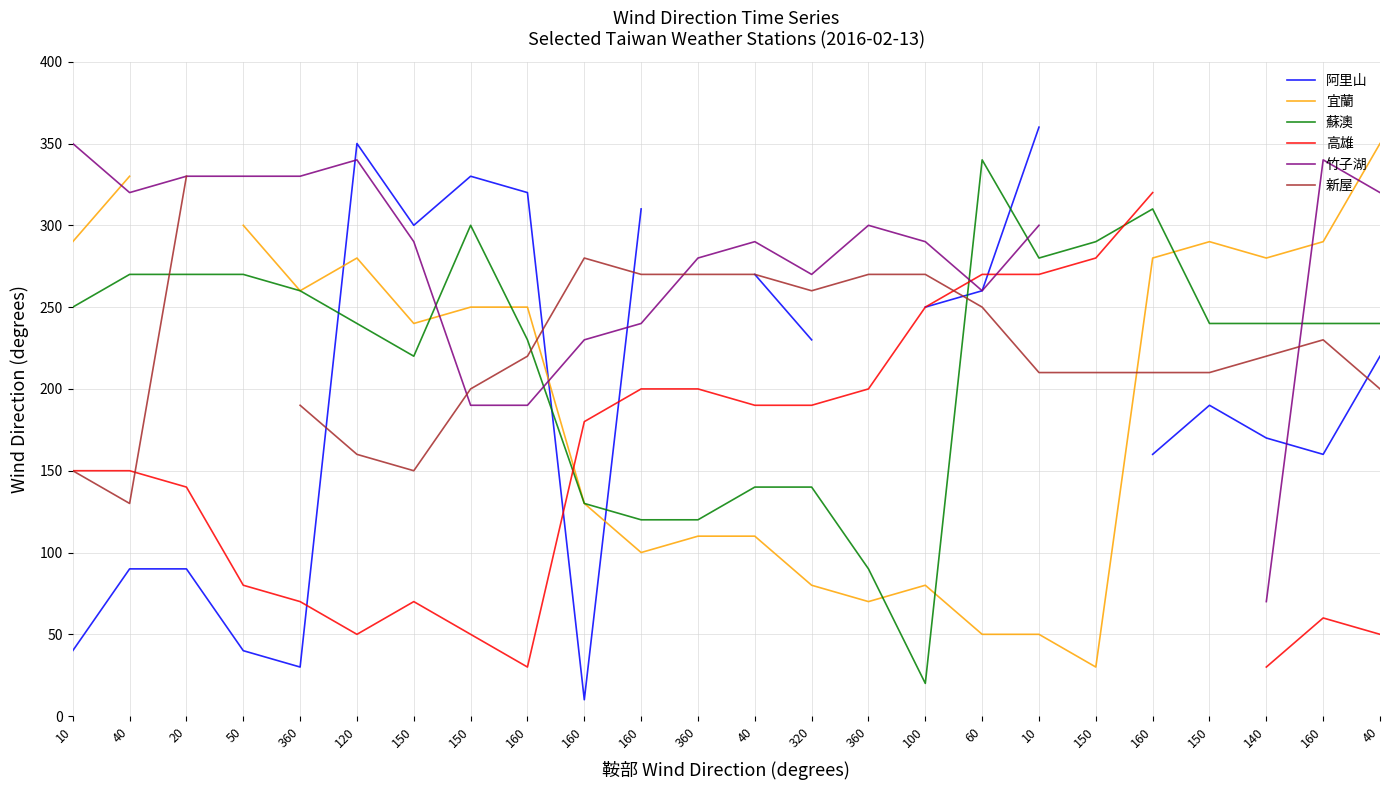

How many positive values does the 新屋 series have?

23